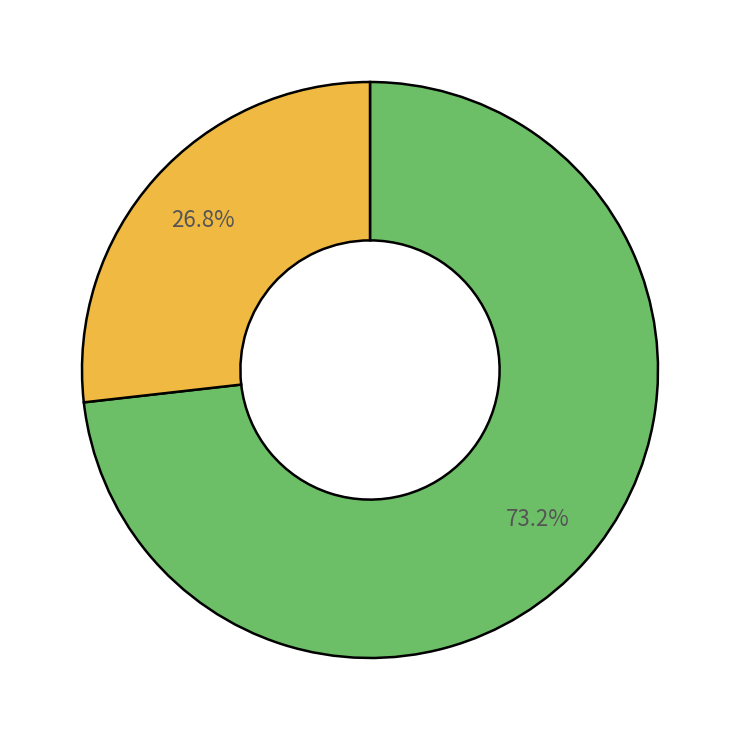

To the nearest percent, what is the difference between the largest and smallest slice percentages?

46%